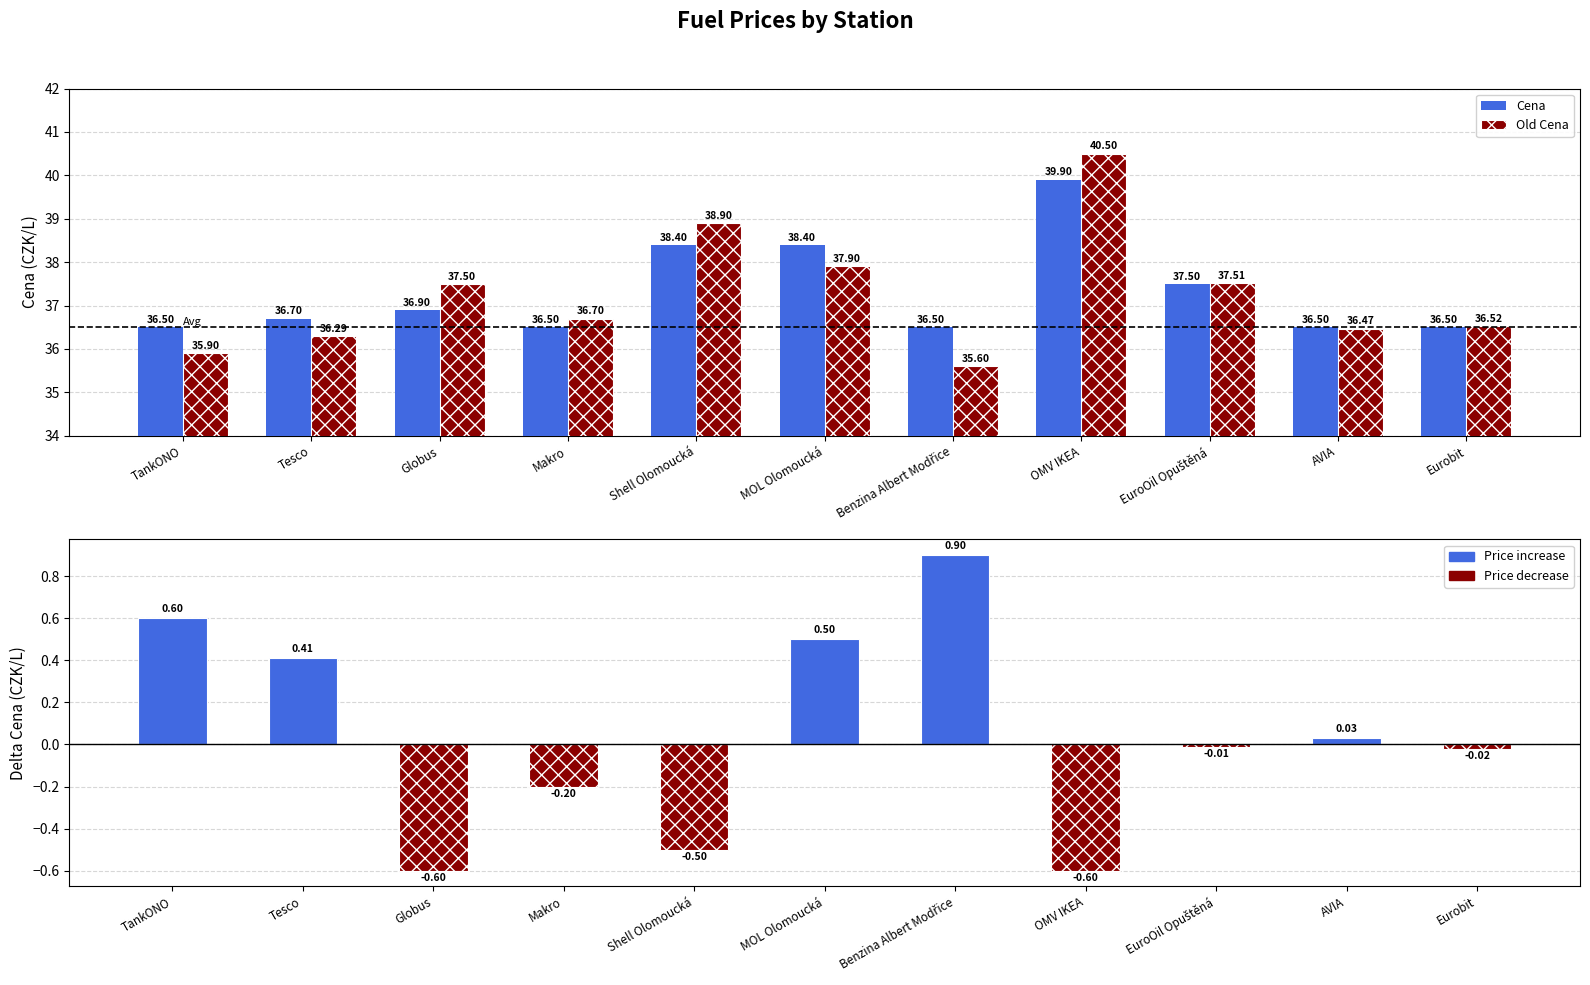

How many bars are there in each group?

2